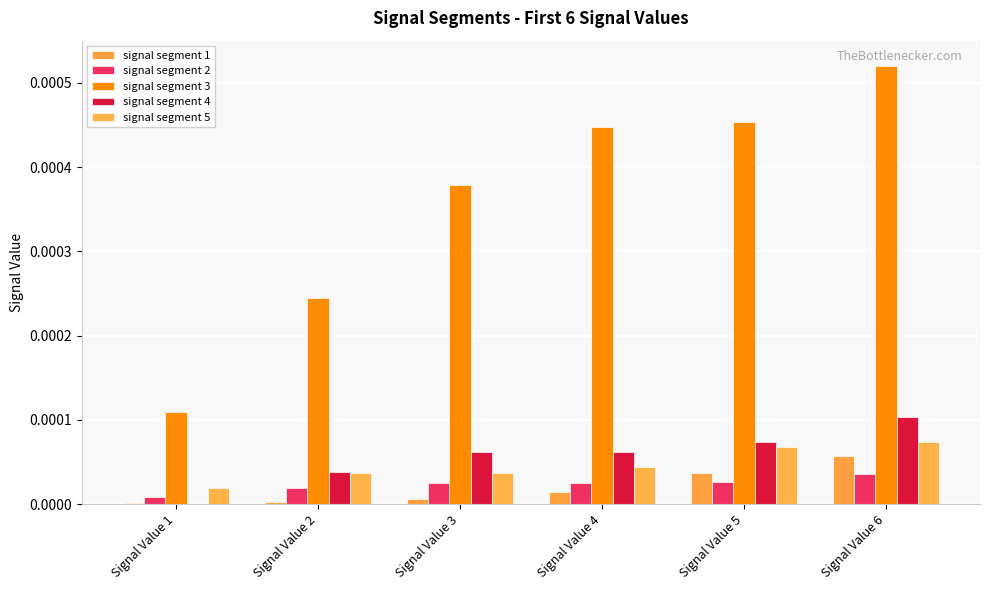

Count the number of categories in the chart.

6